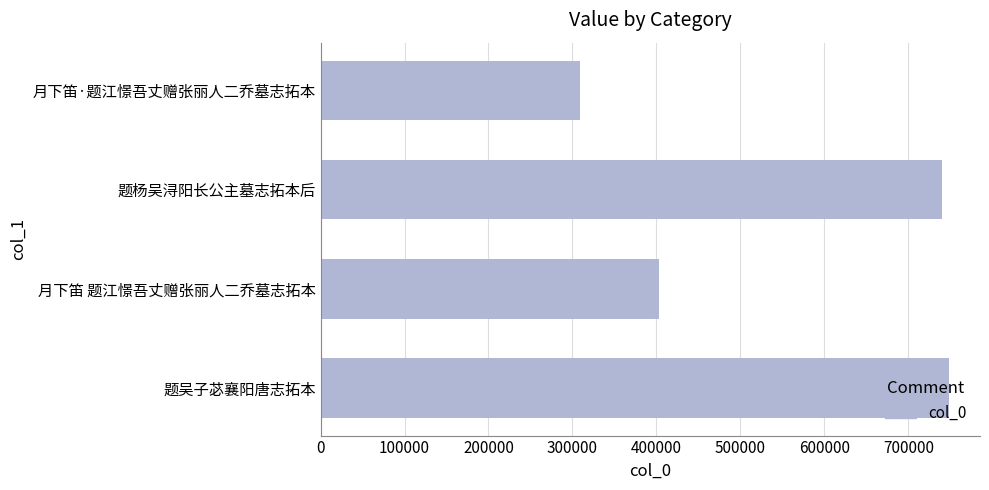

Where is the data nearest to the value 528627?

月下笛 题江憬吾丈赠张丽人二乔墓志拓本